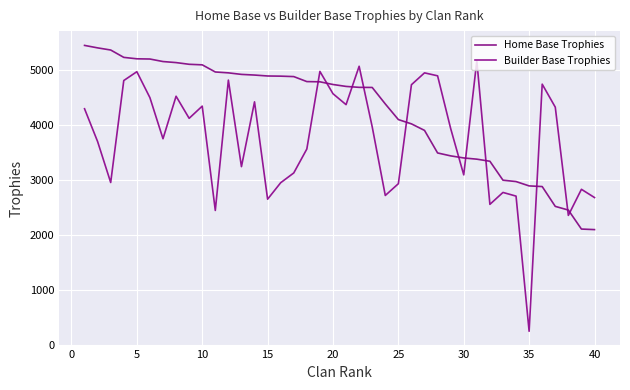

Reading left to right, extract all data points from this chart.

Home Base Trophies: 5450	5405	5366	5232	5206	5202	5156	5137	5106	5096	4966	4950	4922	4910	4893	4890	4882	4791	4787	4738	4703	4686	4684	4384	4099	4021	3902	3491	3438	3400	3378	3340	2995	2970	2891	2879	2518	2451	2105	2095
Builder Base Trophies: 4296	3698	2953	4810	4971	4498	3750	4524	4122	4344	2444	4818	3242	4422	2649	2949	3127	3563	4976	4570	4371	5070	3967	2717	2931	4734	4950	4896	3936	3092	5171	2555	2772	2705	243	4744	4325	2354	2829	2679